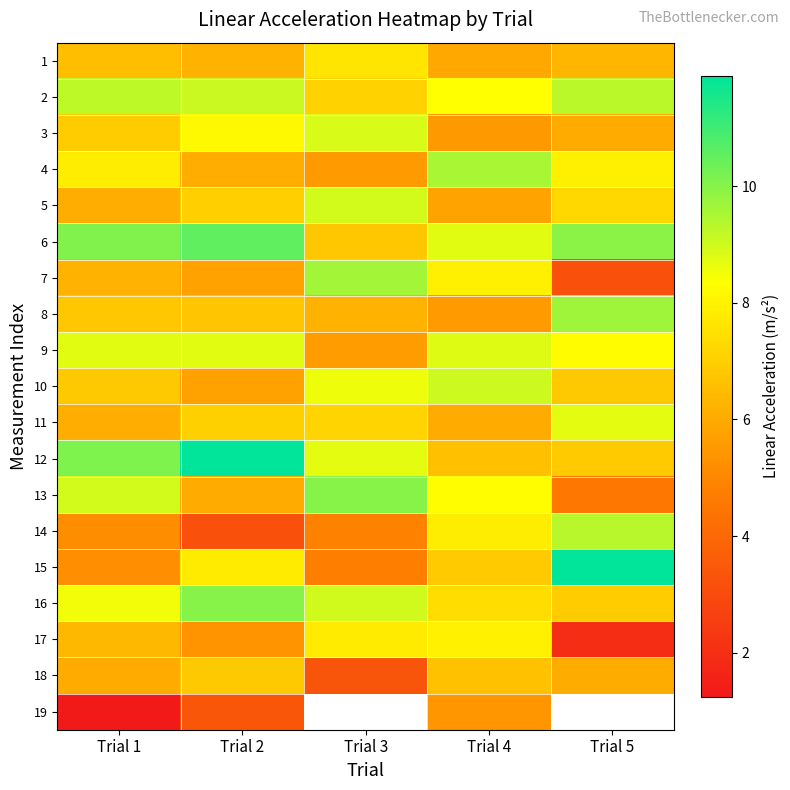

How many data points in 15 are less than 6?

2